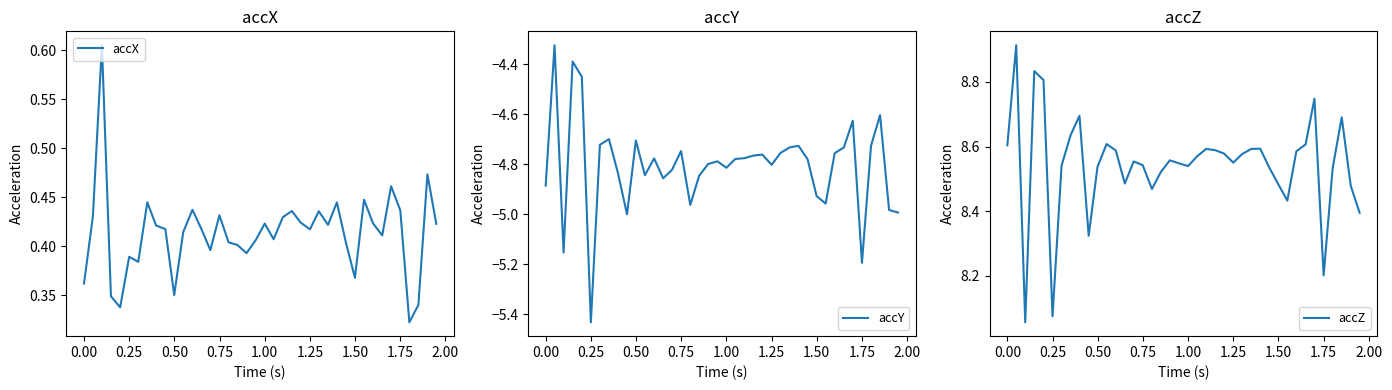

True or false: accY and accX cross at least once.

False